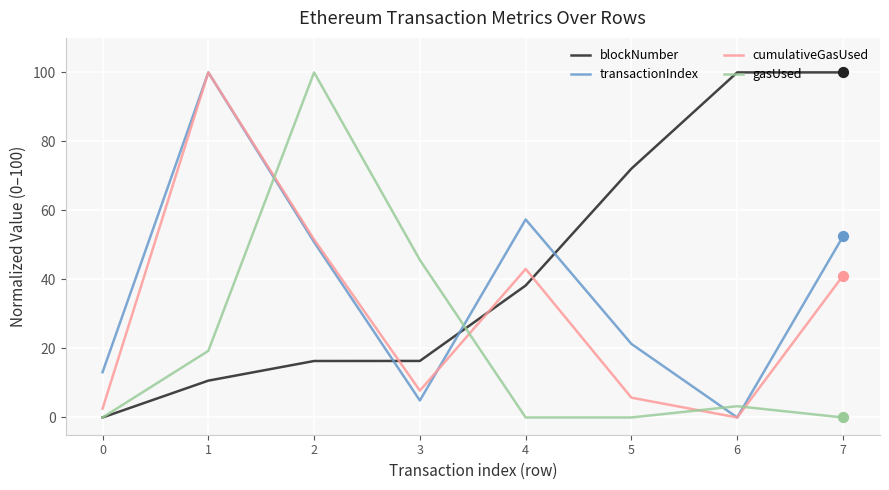

Between 5 and 7, which series saw the biggest shift?

cumulativeGasUsed